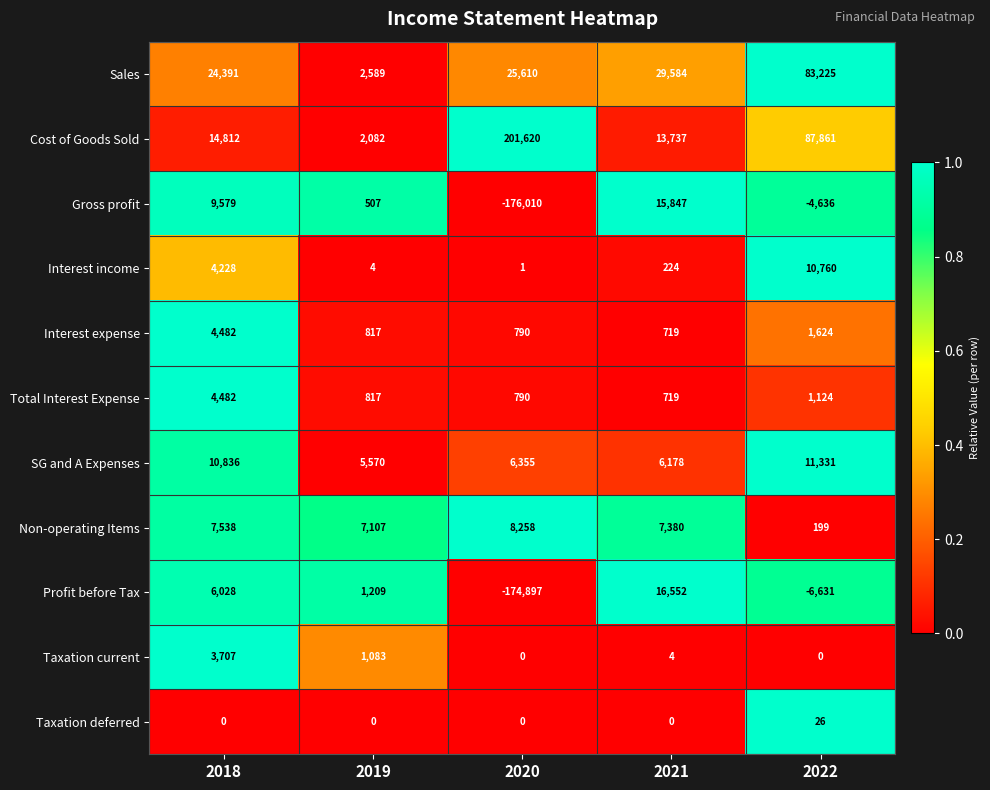

The Profit before Tax series shows -266846 at 2020. True or false?

False